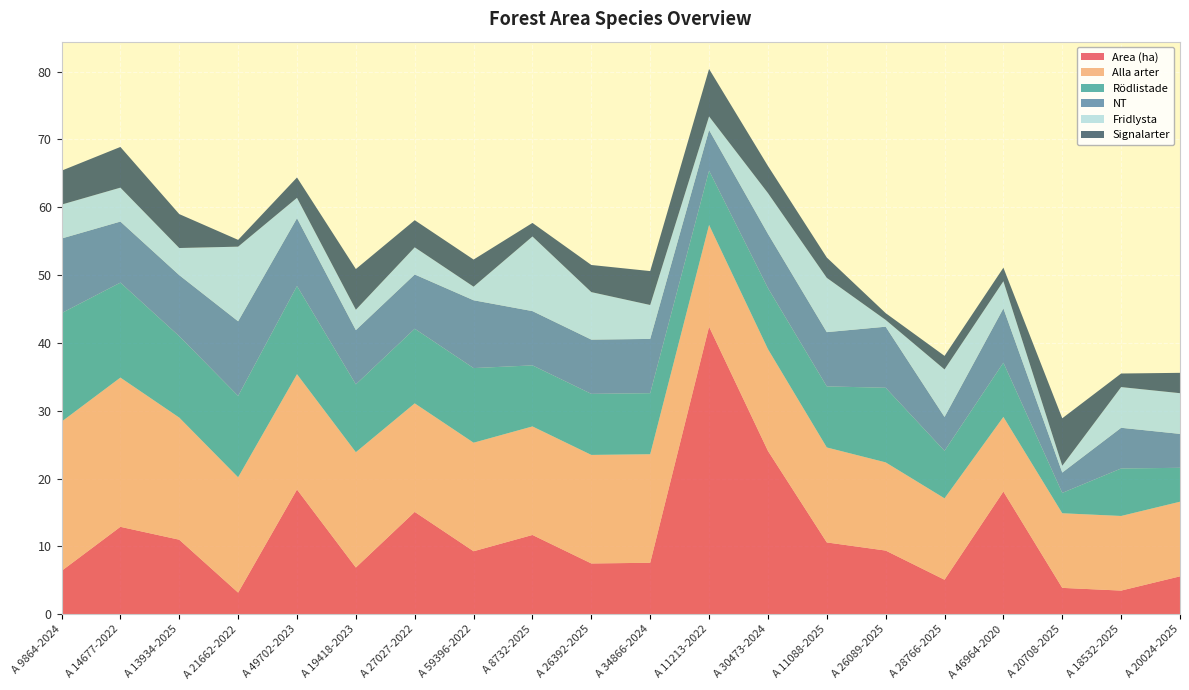

Reading right to left, extract all data points from this chart.

Area (ha): A 20024-2025=5.6	A 18532-2025=3.5	A 20708-2025=3.9	A 46964-2020=18.1	A 28766-2025=5.1	A 26089-2025=9.4	A 11088-2025=10.6	A 30473-2024=24.1	A 11213-2022=42.4	A 34866-2024=7.6	A 26392-2025=7.5	A 8732-2025=11.7	A 59396-2022=9.3	A 27027-2022=15.1	A 19418-2023=6.9	A 49702-2023=18.4	A 21662-2022=3.2	A 13934-2025=11.0	A 14677-2022=12.9	A 9864-2024=6.4
Alla arter: A 20024-2025=11.0	A 18532-2025=11.0	A 20708-2025=11.0	A 46964-2020=11.0	A 28766-2025=12.0	A 26089-2025=13.0	A 11088-2025=14.0	A 30473-2024=15.0	A 11213-2022=15.0	A 34866-2024=16.0	A 26392-2025=16.0	A 8732-2025=16.0	A 59396-2022=16.0	A 27027-2022=16.0	A 19418-2023=17.0	A 49702-2023=17.0	A 21662-2022=17.0	A 13934-2025=18.0	A 14677-2022=22.0	A 9864-2024=22.0
Rödlistade: A 20024-2025=5.0	A 18532-2025=7.0	A 20708-2025=3.0	A 46964-2020=8.0	A 28766-2025=7.0	A 26089-2025=11.0	A 11088-2025=9.0	A 30473-2024=9.0	A 11213-2022=8.0	A 34866-2024=9.0	A 26392-2025=9.0	A 8732-2025=9.0	A 59396-2022=11.0	A 27027-2022=11.0	A 19418-2023=10.0	A 49702-2023=13.0	A 21662-2022=12.0	A 13934-2025=12.0	A 14677-2022=14.0	A 9864-2024=16.0
NT: A 20024-2025=5.0	A 18532-2025=6.0	A 20708-2025=3.0	A 46964-2020=8.0	A 28766-2025=5.0	A 26089-2025=9.0	A 11088-2025=8.0	A 30473-2024=8.0	A 11213-2022=6.0	A 34866-2024=8.0	A 26392-2025=8.0	A 8732-2025=8.0	A 59396-2022=10.0	A 27027-2022=8.0	A 19418-2023=8.0	A 49702-2023=10.0	A 21662-2022=11.0	A 13934-2025=9.0	A 14677-2022=9.0	A 9864-2024=11.0
Fridlysta: A 20024-2025=6.0	A 18532-2025=6.0	A 20708-2025=1.0	A 46964-2020=4.0	A 28766-2025=7.0	A 26089-2025=1.0	A 11088-2025=8.0	A 30473-2024=6.0	A 11213-2022=2.0	A 34866-2024=5.0	A 26392-2025=7.0	A 8732-2025=11.0	A 59396-2022=2.0	A 27027-2022=4.0	A 19418-2023=3.0	A 49702-2023=3.0	A 21662-2022=11.0	A 13934-2025=4.0	A 14677-2022=5.0	A 9864-2024=5.0
Signalarter: A 20024-2025=3.0	A 18532-2025=2.0	A 20708-2025=7.0	A 46964-2020=2.0	A 28766-2025=2.0	A 26089-2025=1.0	A 11088-2025=3.0	A 30473-2024=4.0	A 11213-2022=7.0	A 34866-2024=5.0	A 26392-2025=4.0	A 8732-2025=2.0	A 59396-2022=4.0	A 27027-2022=4.0	A 19418-2023=6.0	A 49702-2023=3.0	A 21662-2022=1.0	A 13934-2025=5.0	A 14677-2022=6.0	A 9864-2024=5.0